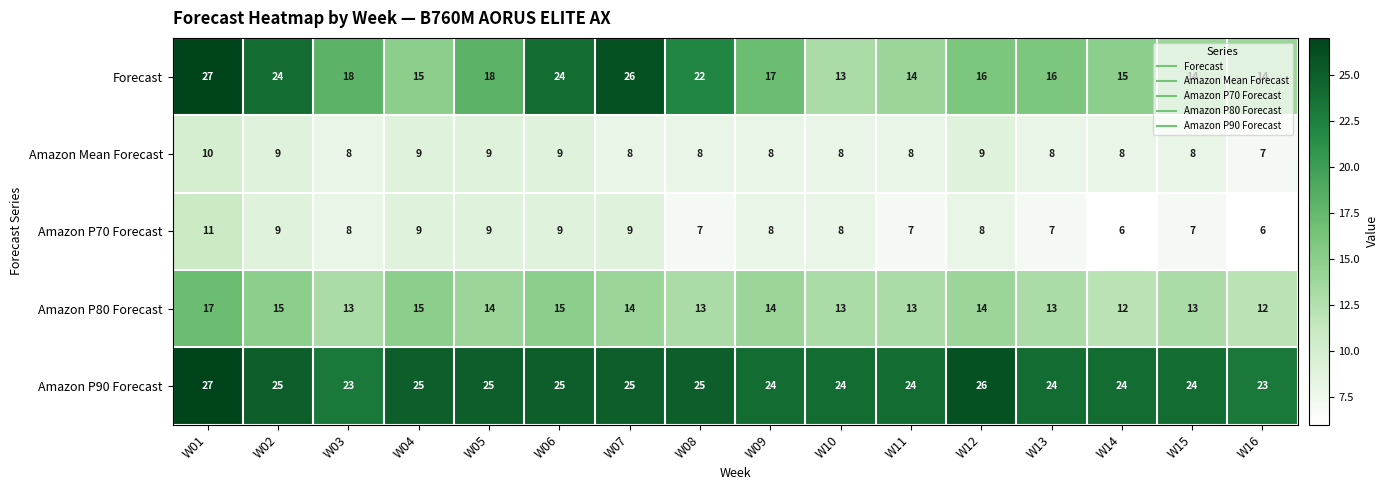

What is the sum of the Amazon Mean Forecast values at W05 and W14?

17